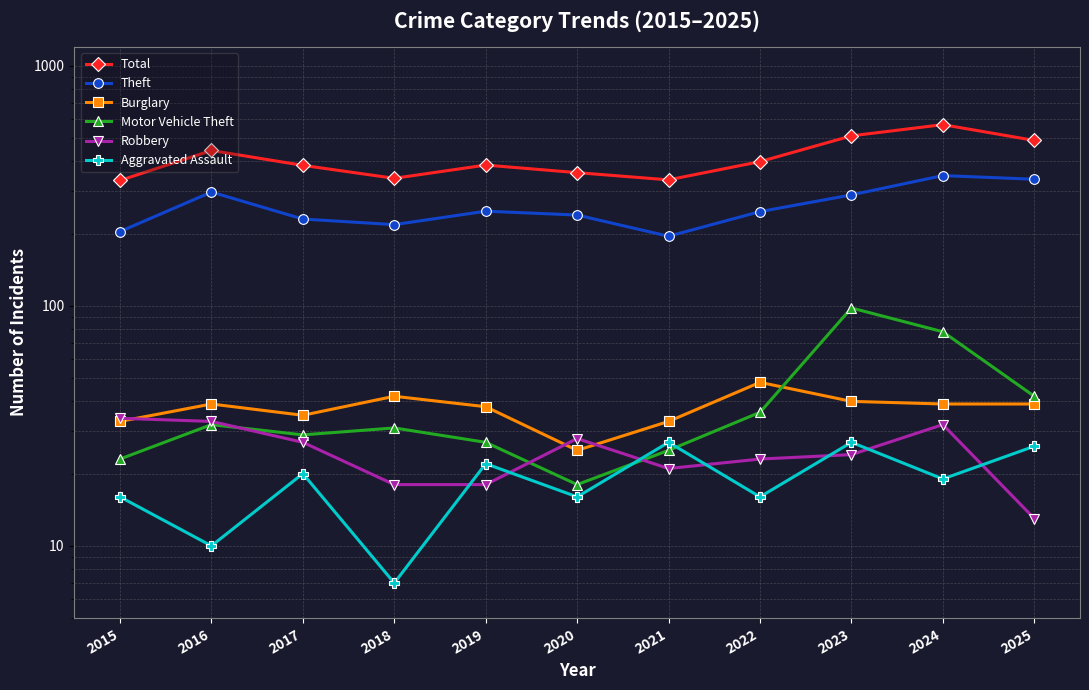

Does the chart display data point markers on the line(s)?

Yes